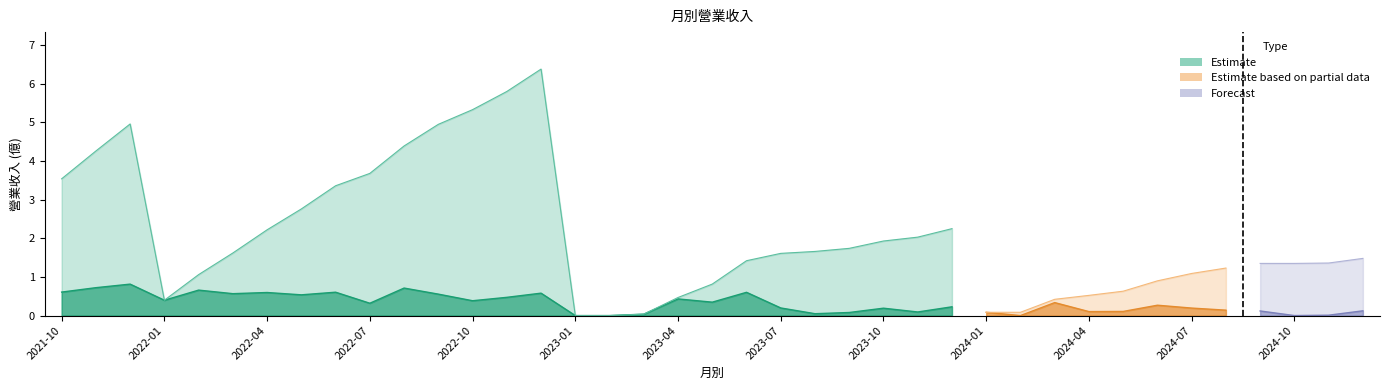

Is it true that 累計營收(億) equals 1.4 at 2024-11?

True